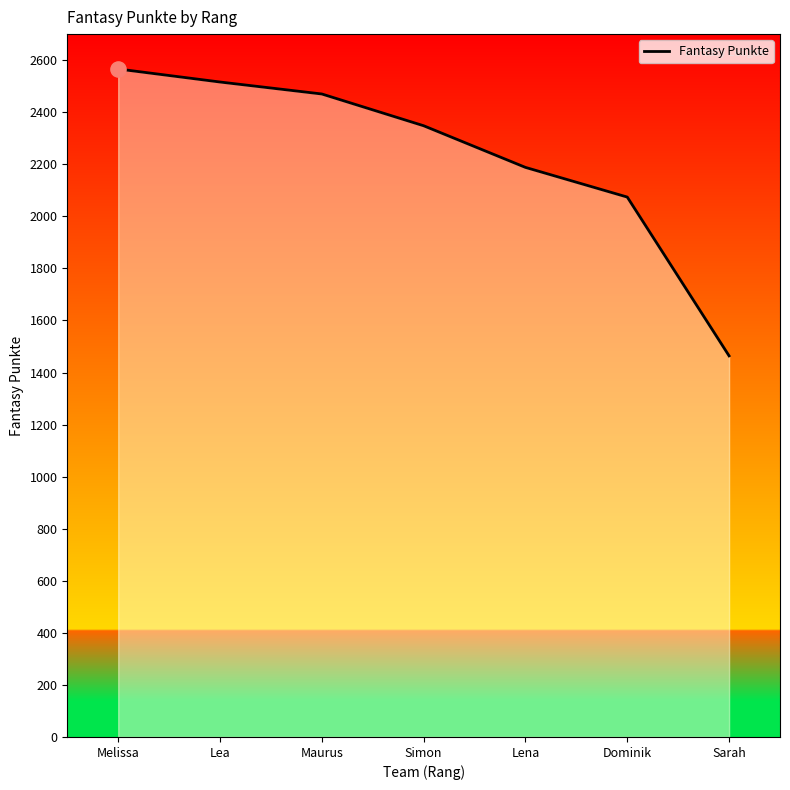

Between Lea and Maurus, which is larger?

Lea